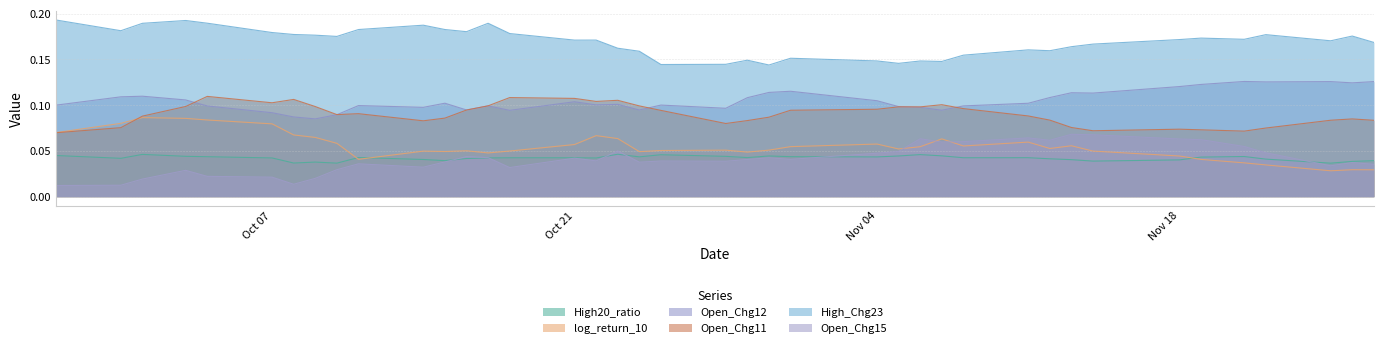

At how many categories does at least one series exceed 0?

40